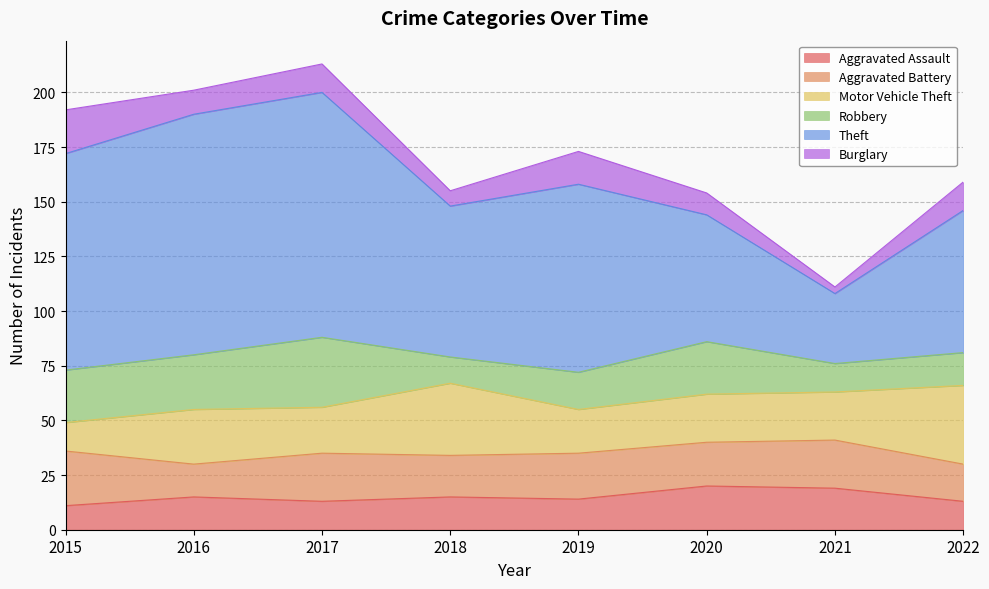

Reading left to right, list all the values displayed in this chart.

Aggravated Assault: 2015=11	2016=15	2017=13	2018=15	2019=14	2020=20	2021=19	2022=13
Aggravated Battery: 2015=25	2016=15	2017=22	2018=19	2019=21	2020=20	2021=22	2022=17
Motor Vehicle Theft: 2015=13	2016=25	2017=21	2018=33	2019=20	2020=22	2021=22	2022=36
Robbery: 2015=24	2016=25	2017=32	2018=12	2019=17	2020=24	2021=13	2022=15
Theft: 2015=99	2016=110	2017=112	2018=69	2019=86	2020=58	2021=32	2022=65
Burglary: 2015=20	2016=11	2017=13	2018=7	2019=15	2020=10	2021=3	2022=13